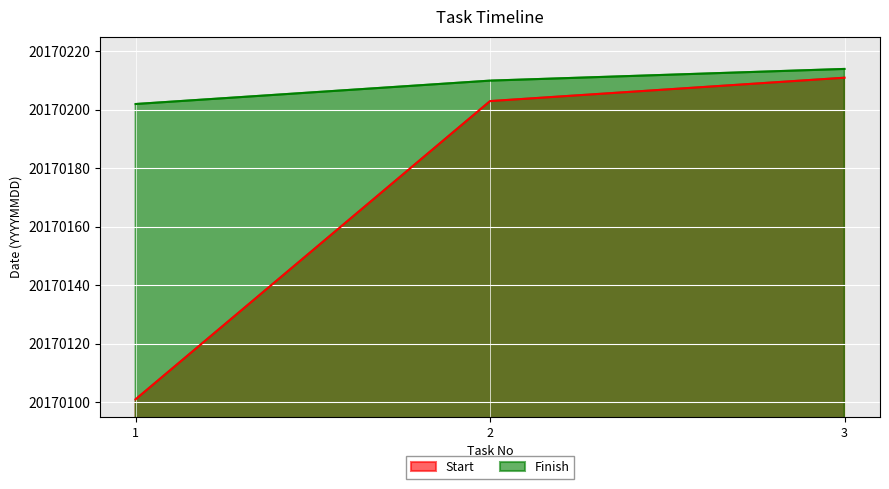

List the series in order of their peak value, highest first.

Finish, Start